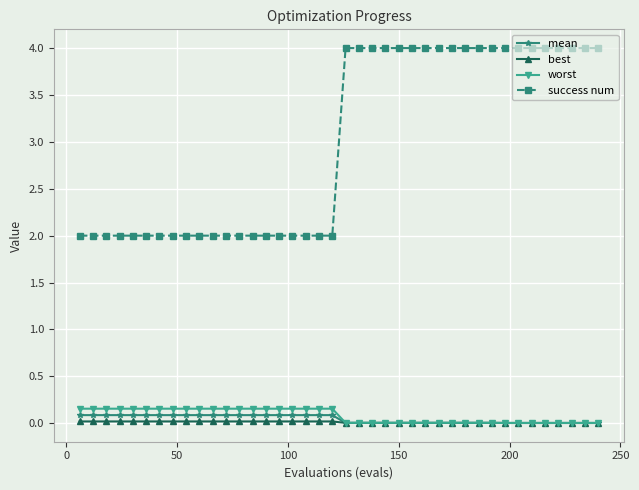

Which series has the widest spread of values?

success num